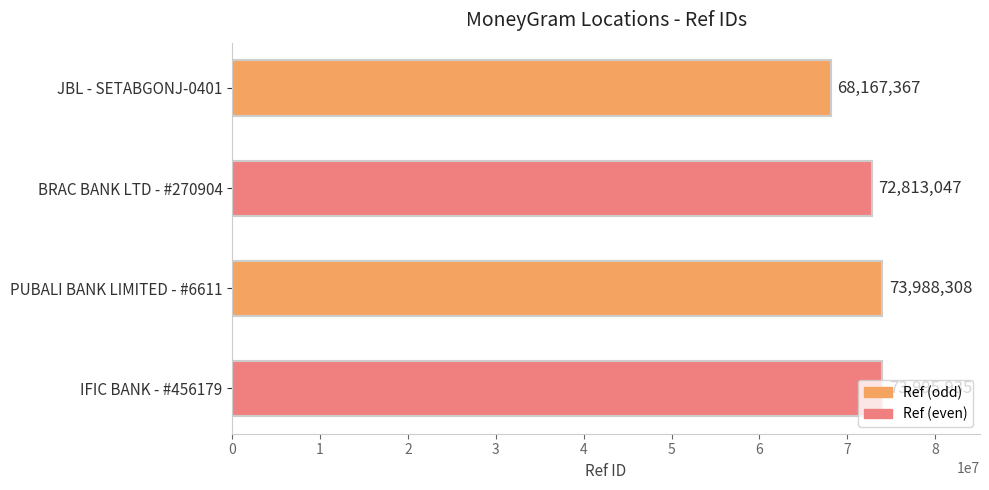

True or false: the data shows 73988308 at PUBALI BANK LIMITED - #6611.

True